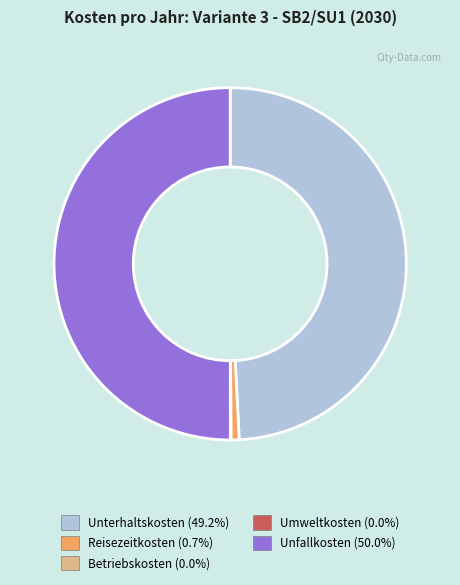

Which slice represents more than half of the pie?

Unfallkosten